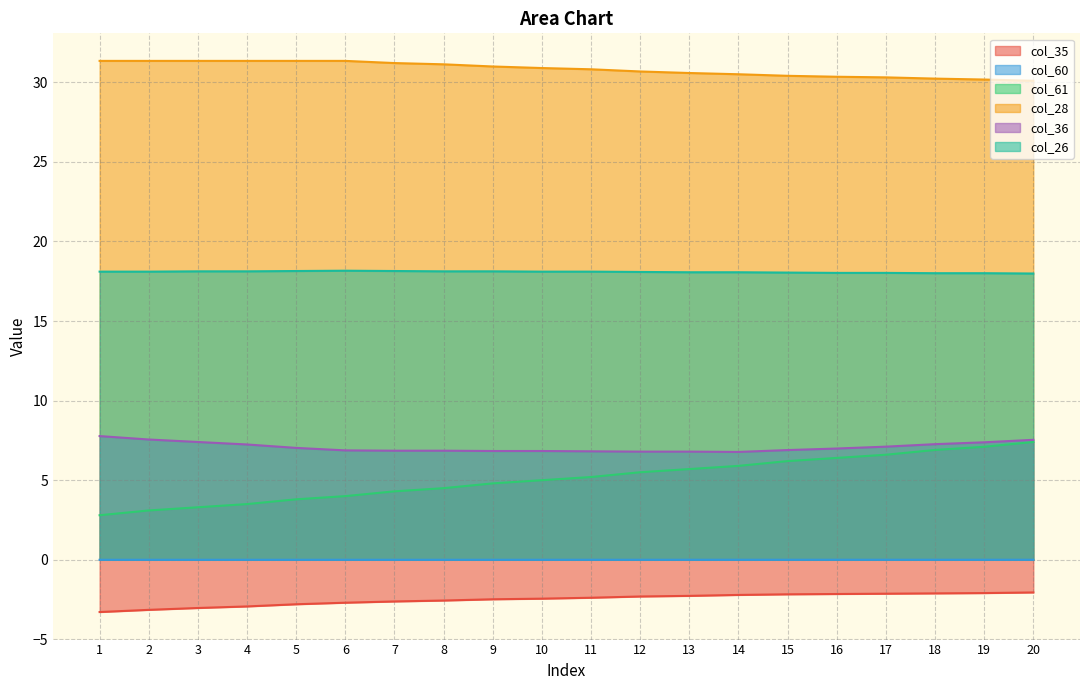

At 19, list the series in order from largest to smallest.

col_28, col_26, col_36, col_61, col_60, col_35